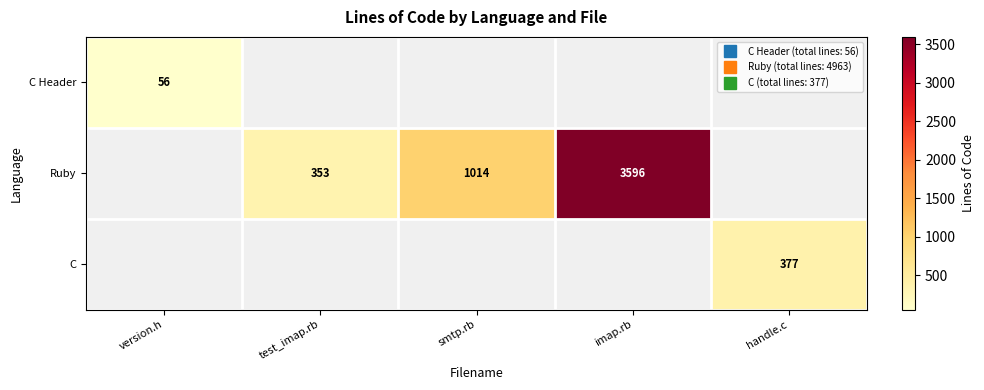

List the labels in order of C Header value, smallest first.

version.h, test_imap.rb, smtp.rb, imap.rb, handle.c